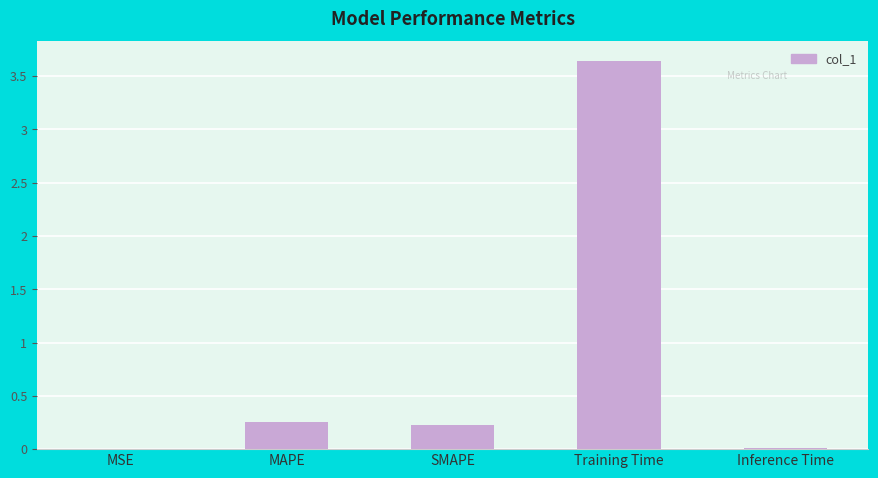

Which has a higher value, Inference Time or MAPE?

MAPE